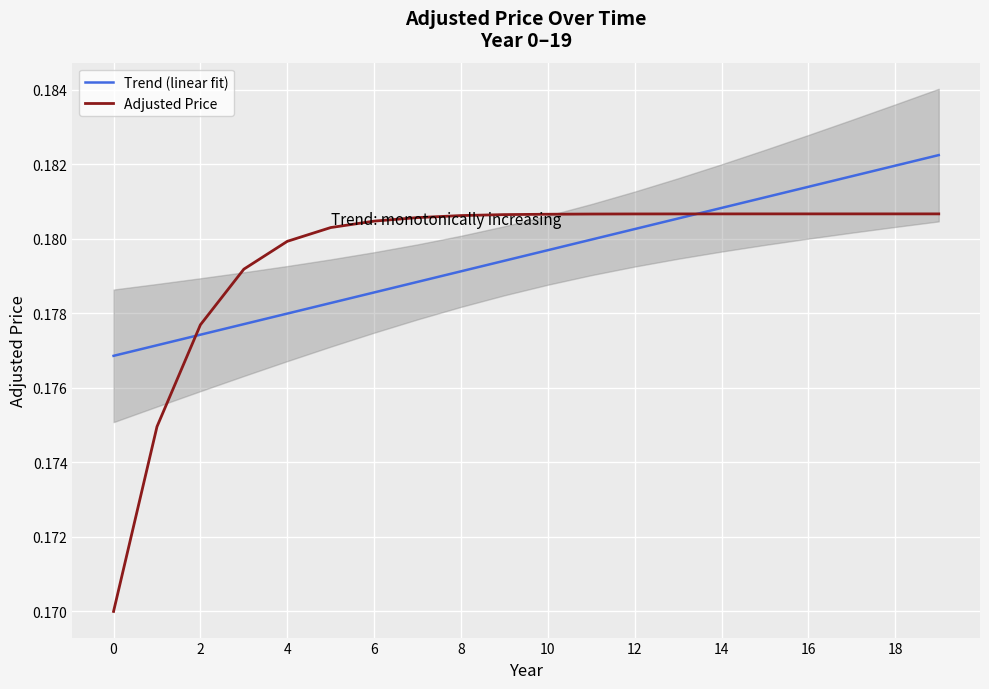

What is the label of the 10th point from the right?

10